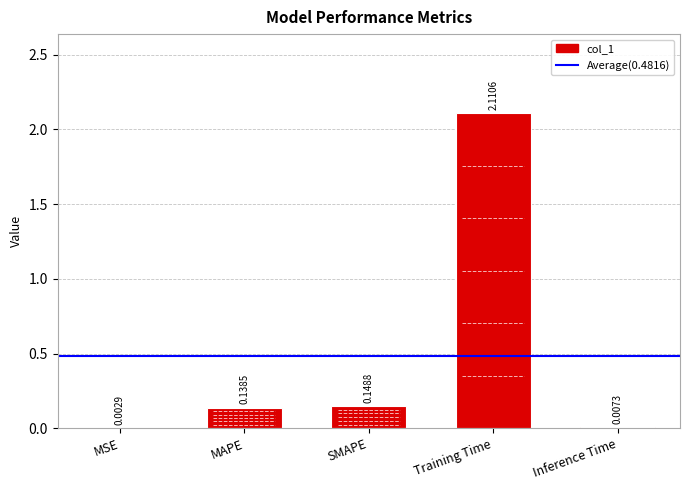

Which has a higher value, MAPE or SMAPE?

SMAPE